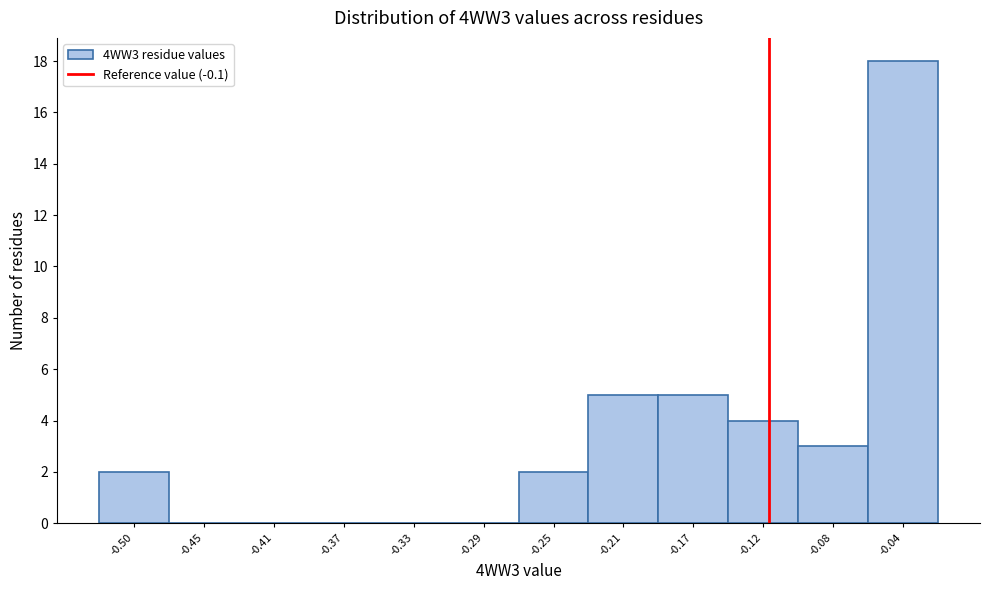

Reading right to left, transcribe all the data shown in this chart.

-0.04=18	-0.08=3	-0.12=4	-0.17=5	-0.21=5	-0.25=2	-0.29=0	-0.33=0	-0.37=0	-0.41=0	-0.45=0	-0.50=2